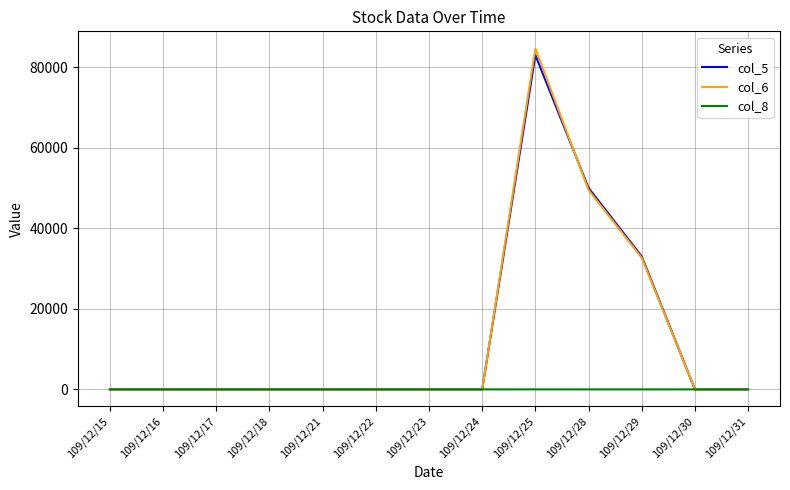

Which series has the widest spread of values?

col_6